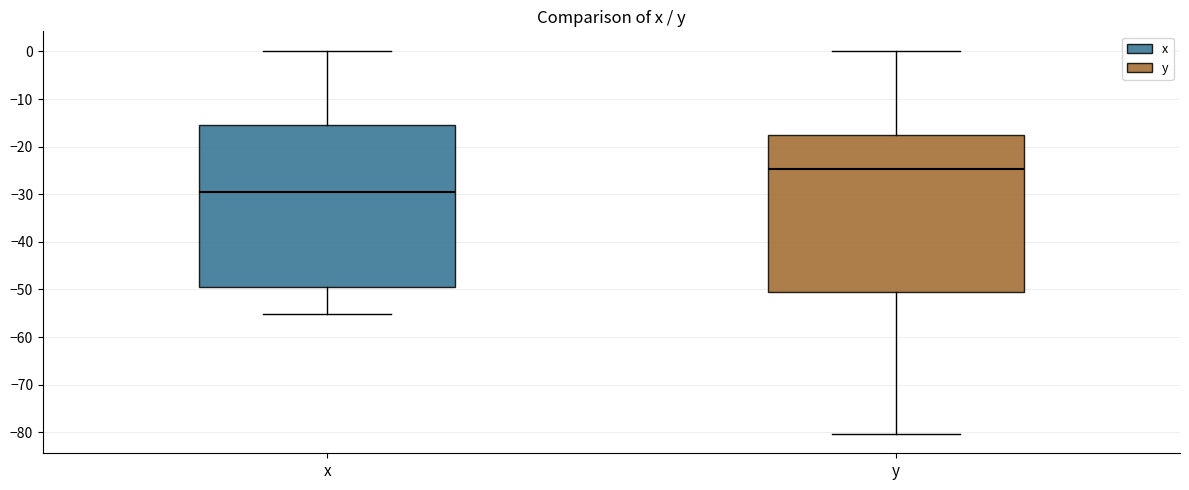

Reading left to right, read every box against the y-axis: the position of its median line, the range the box covers, and the ends of its whiskers. The values are not printed on the chart, so give them approximately, as read against the axis.

x: median -30, box -49 to -15, whiskers -55 to 0
y: median -25, box -51 to -18, whiskers -80 to 0